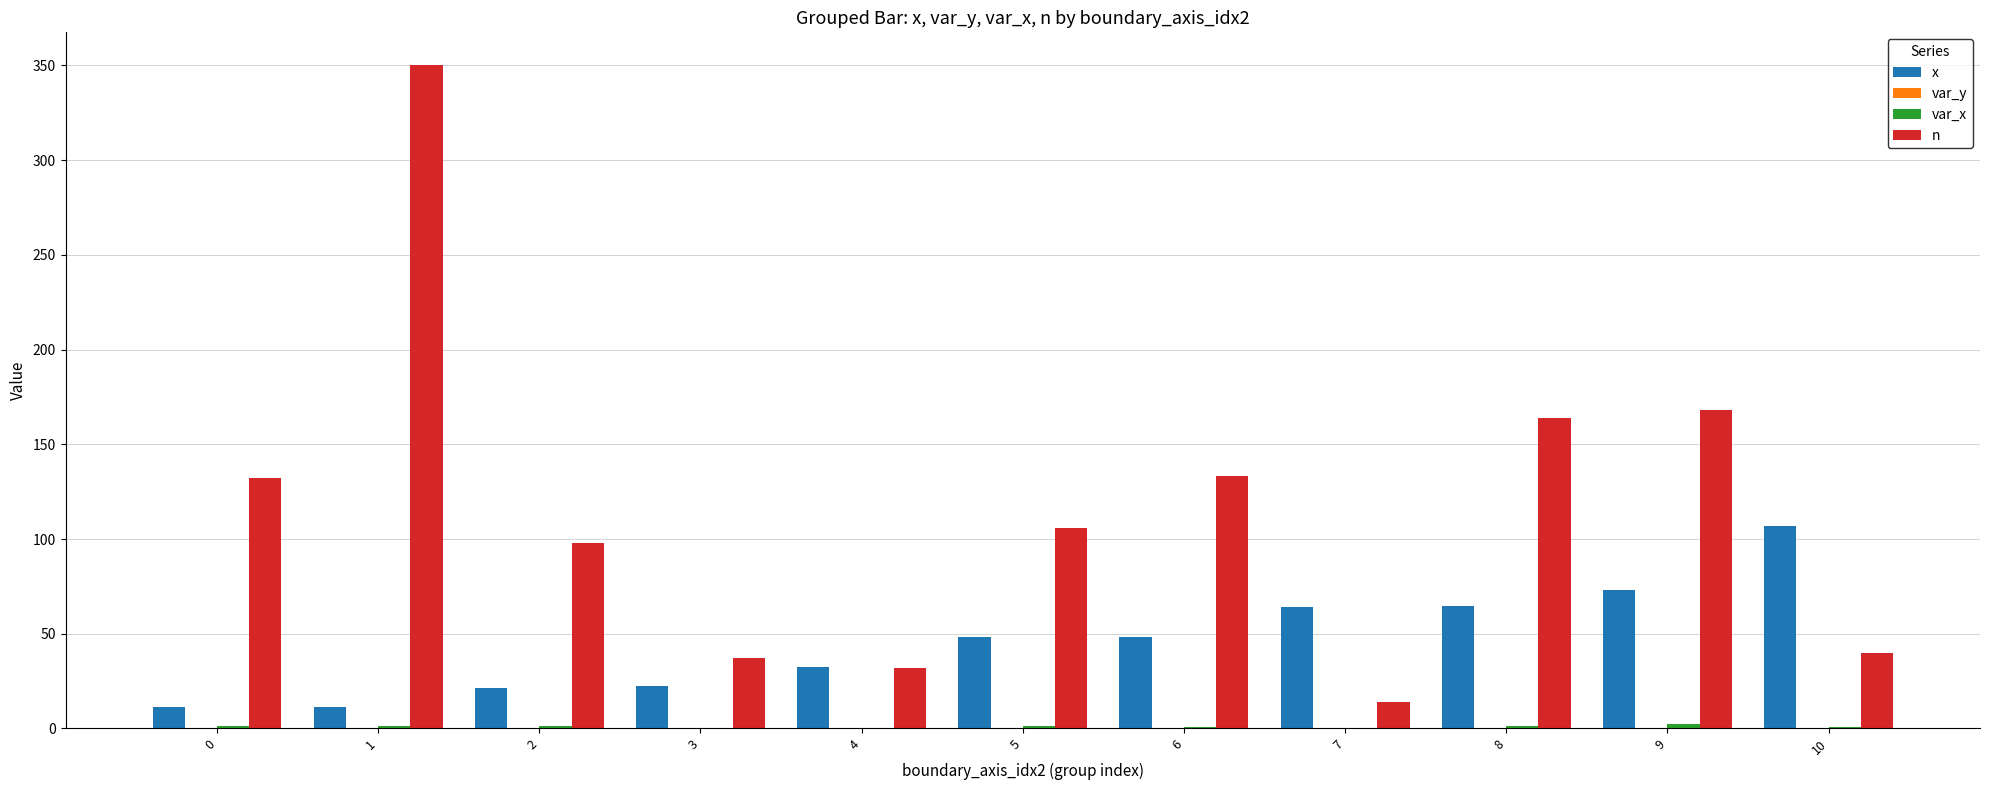

Which series has the largest total across all categories?

n